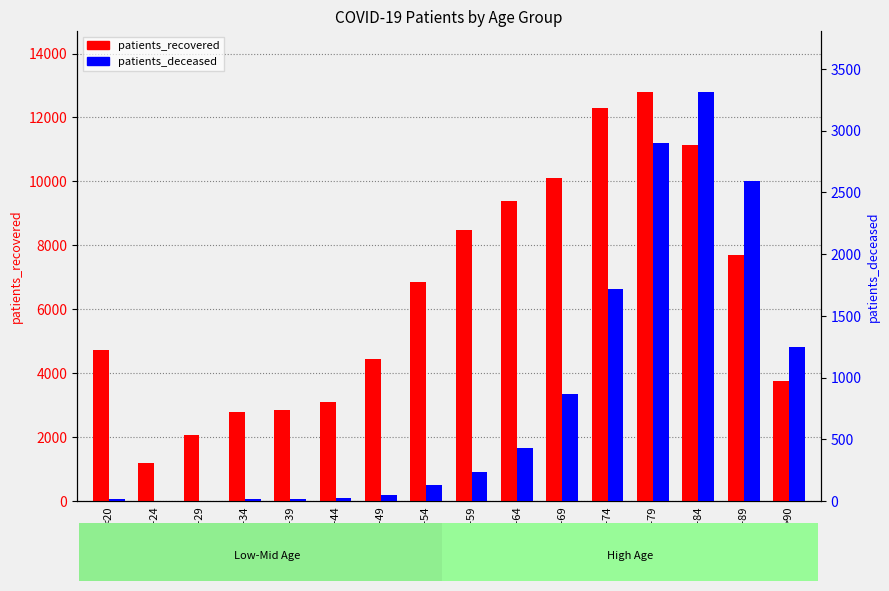

Which series has the largest total across all categories?

patients_recovered